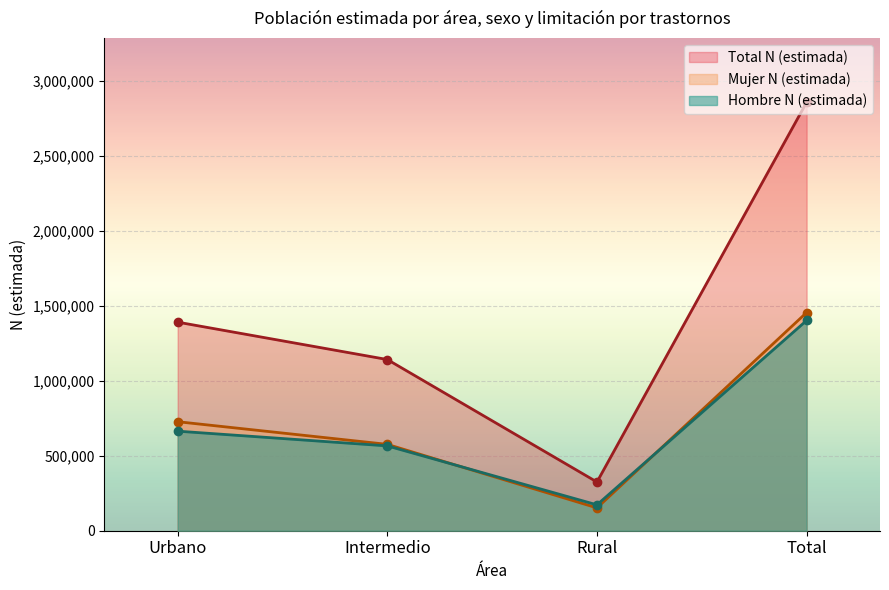

The Hombre N (estimada) series shows 565540 at Intermedio. True or false?

True